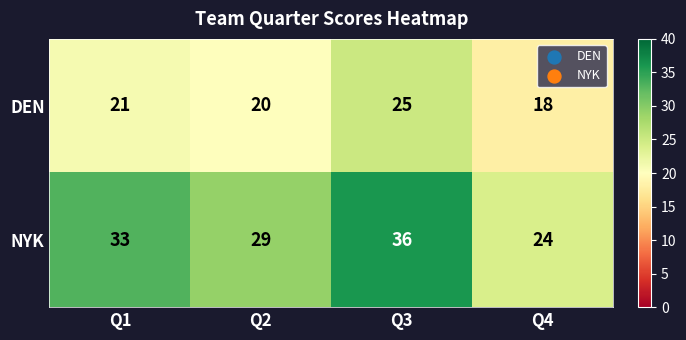

What is the approximate value of NYK at Q3, to the nearest 10?

40